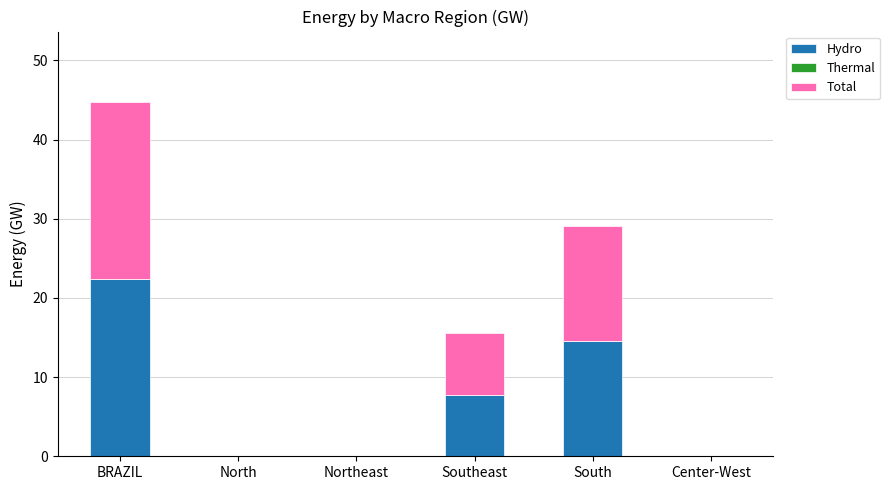

Is it true that Hydro equals 13.7 at Southeast?

False